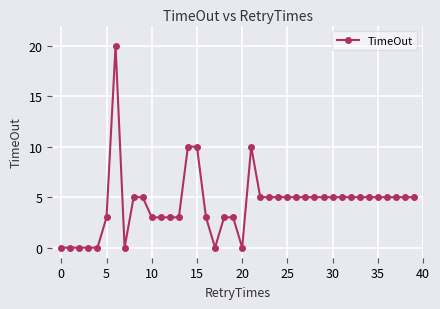

What is the sum of all values?

174